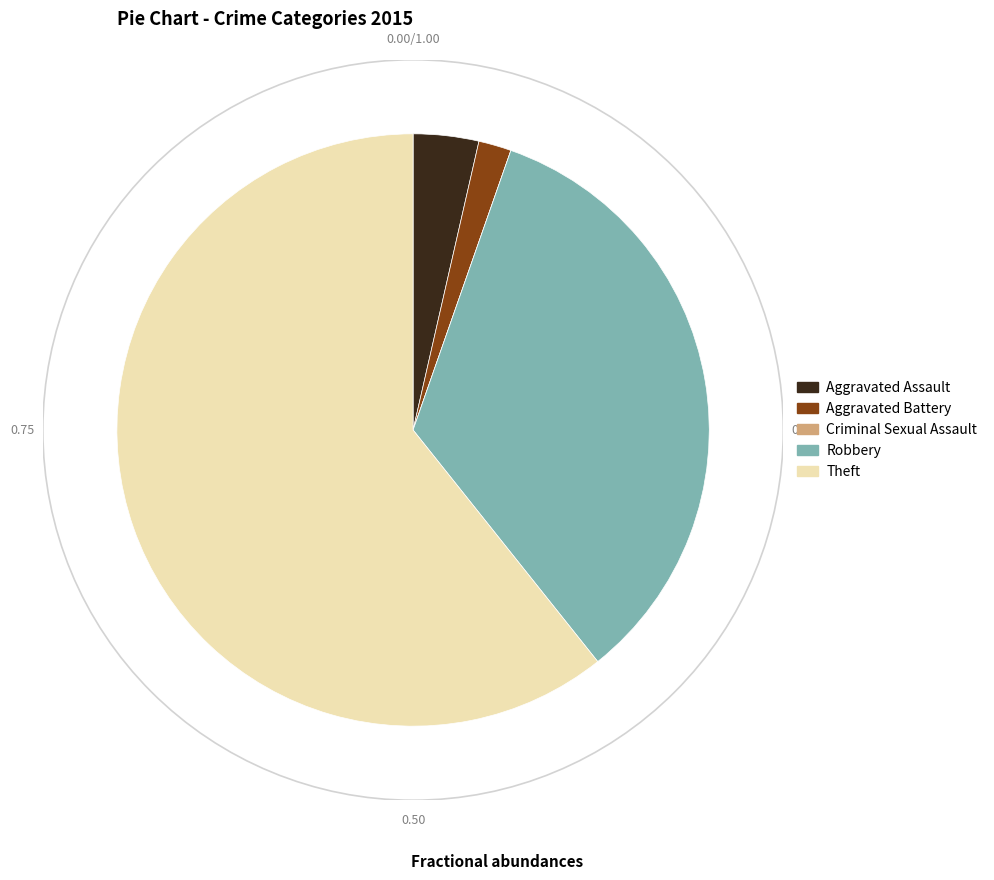

What is the largest slice in the pie chart?

Theft